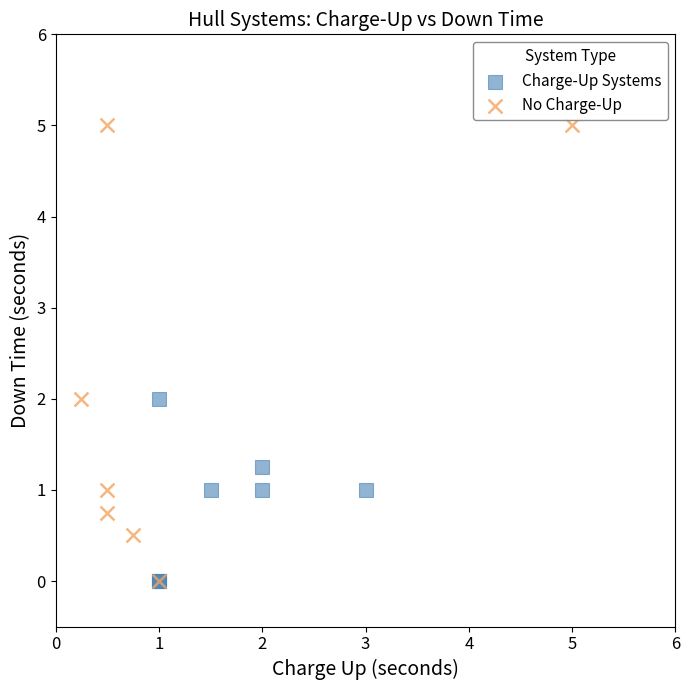

Which series has the largest Y range (max minus min)?

No Charge-Up